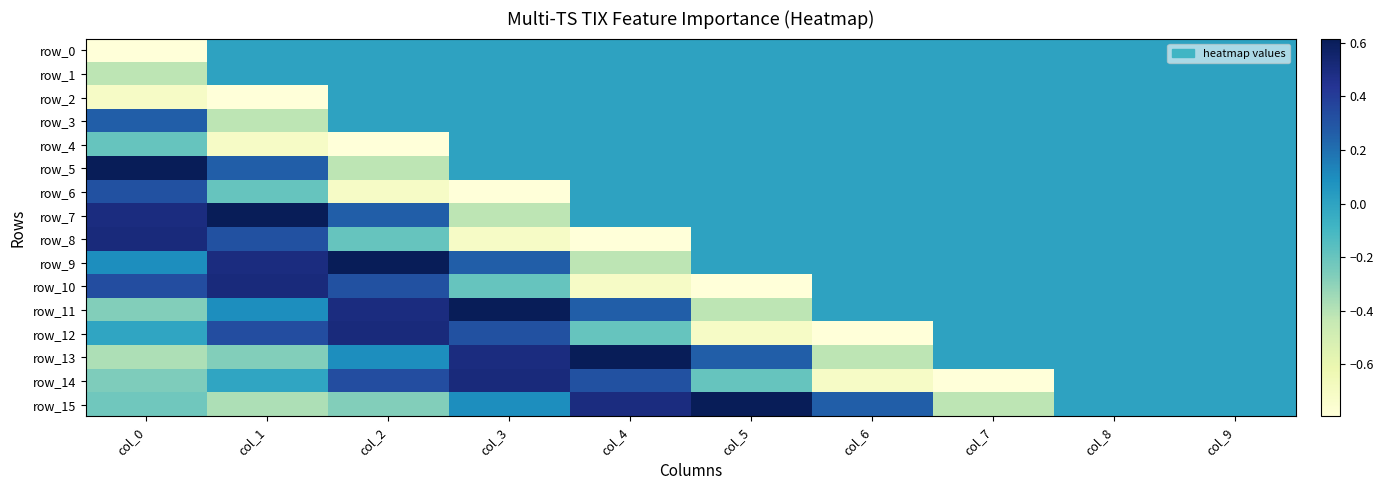

The value of row_15 at col_5 is 1.0. True or false?

False